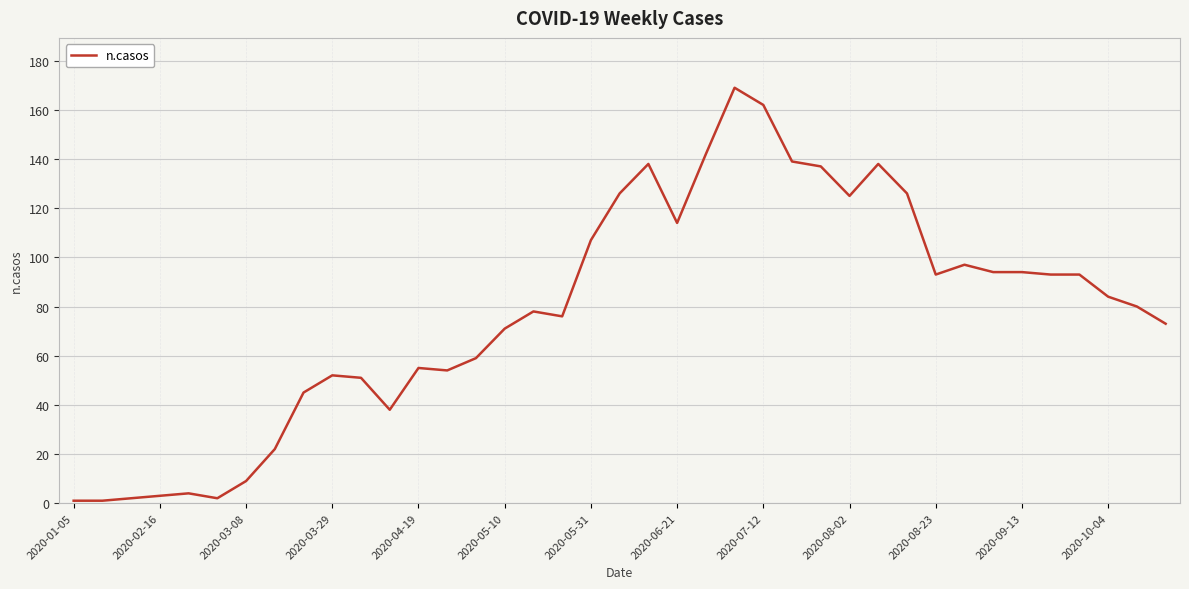

What is the difference between the maximum and minimum values?

168